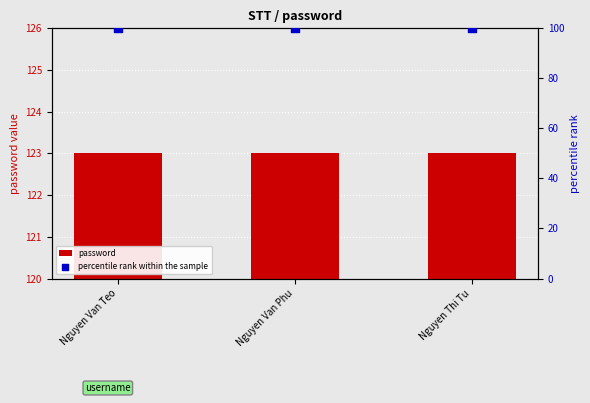

Which series contains the lowest Y value?

percentile rank within the sample